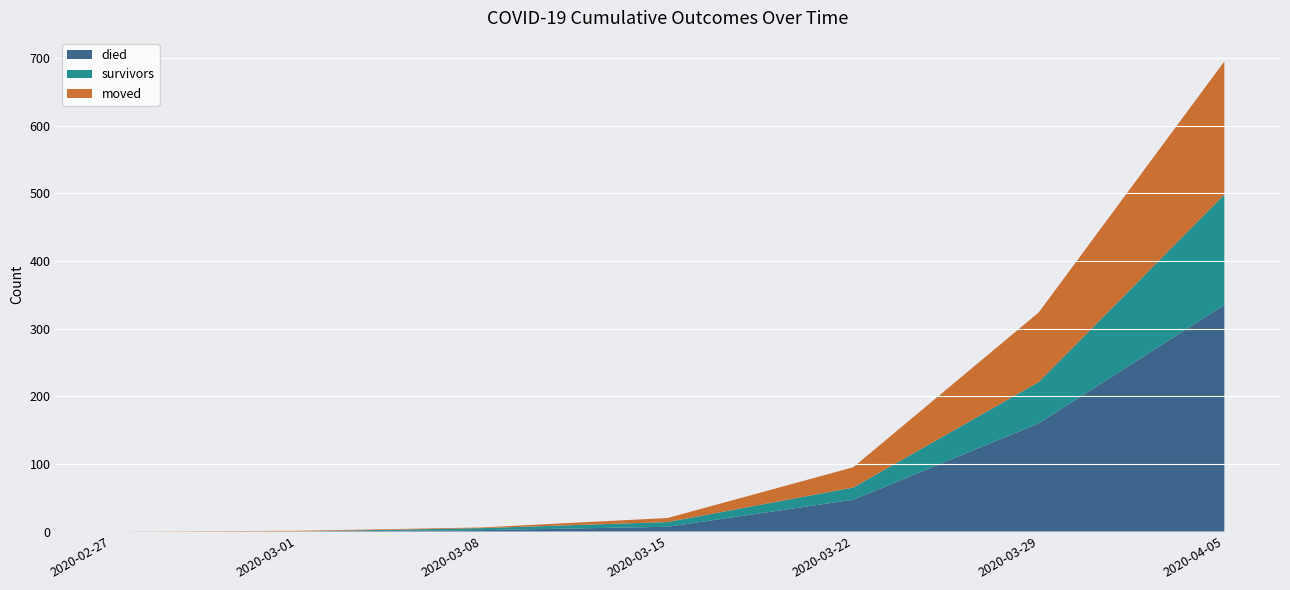

At which category is the sum across all series the highest?

2020-04-05